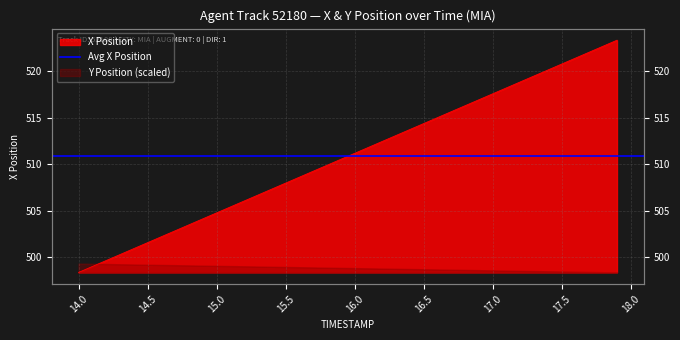

What is the sum of the values at 17.3 and 16.0?

1030.7